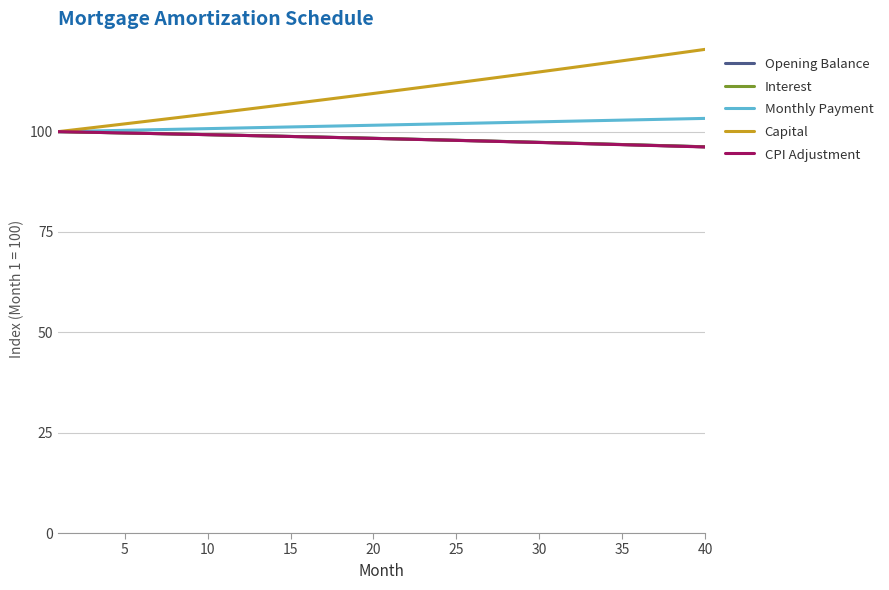

What is the highest value of the CPI Adjustment series?

100.0